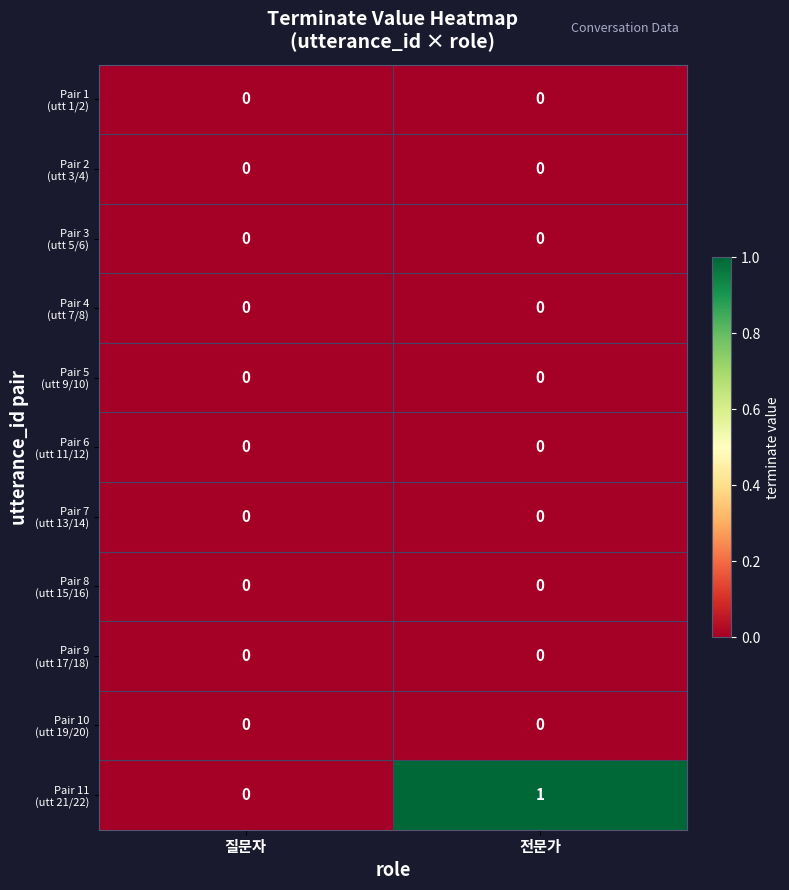

At which category does the chart reach its peak across all series?

전문가